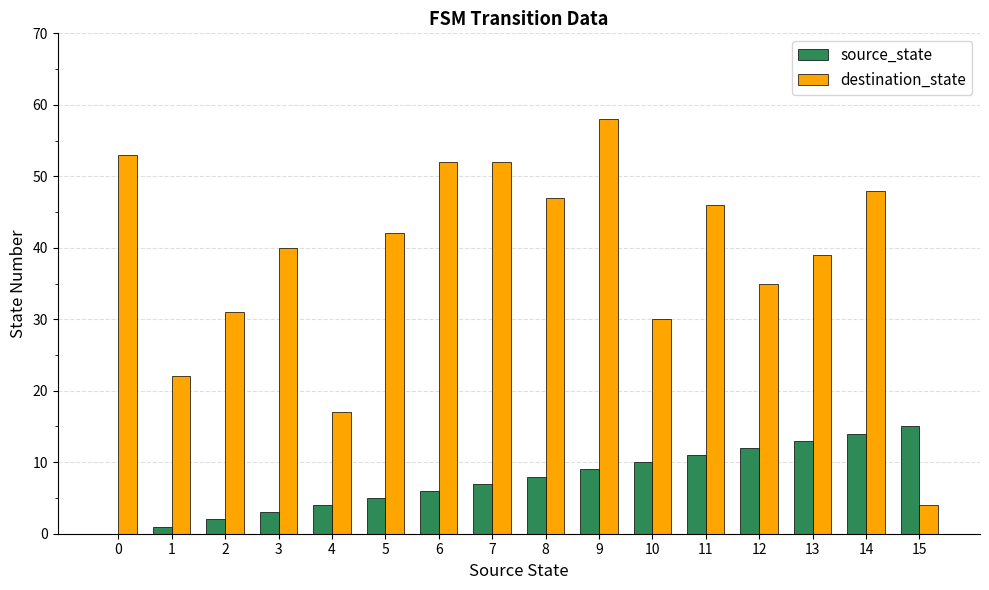

What is the approximate value of source_state at 10, to the nearest 10?

10